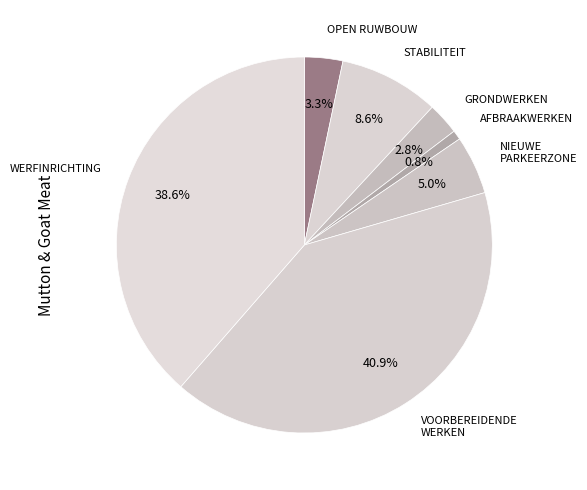

Count the number of slices in the pie.

7